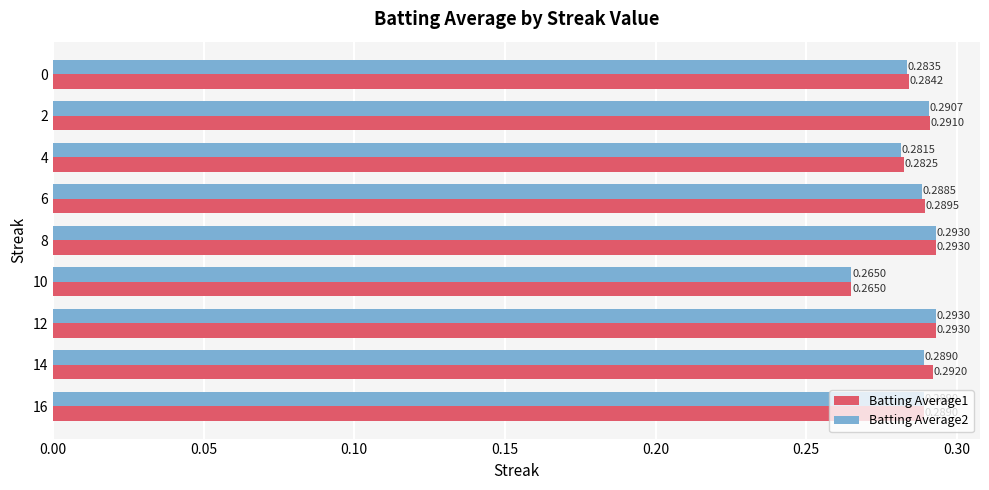

At how many categories does at least one series exceed 0?

9